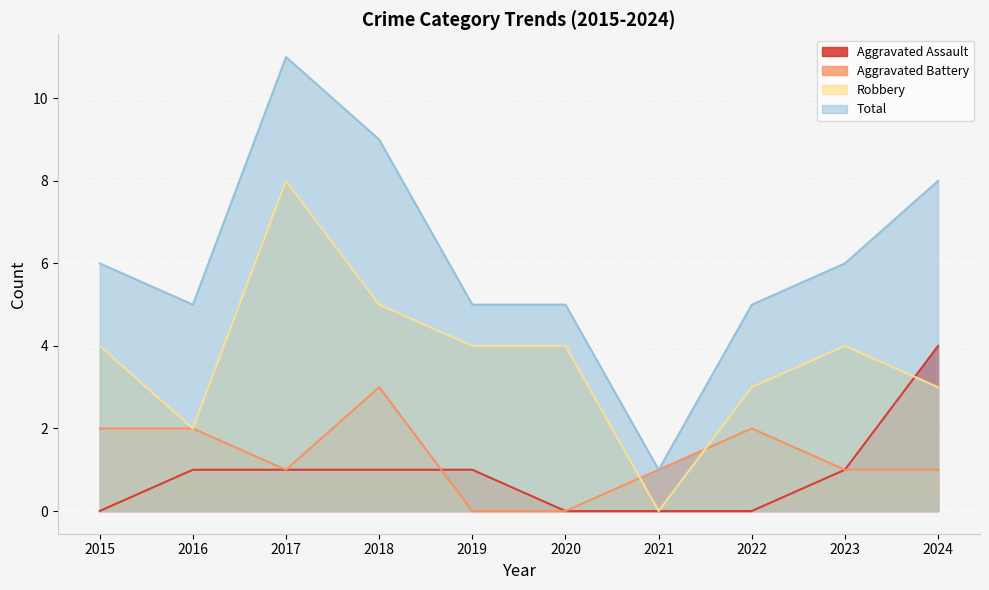

How many positive values does the Aggravated Battery series have?

8